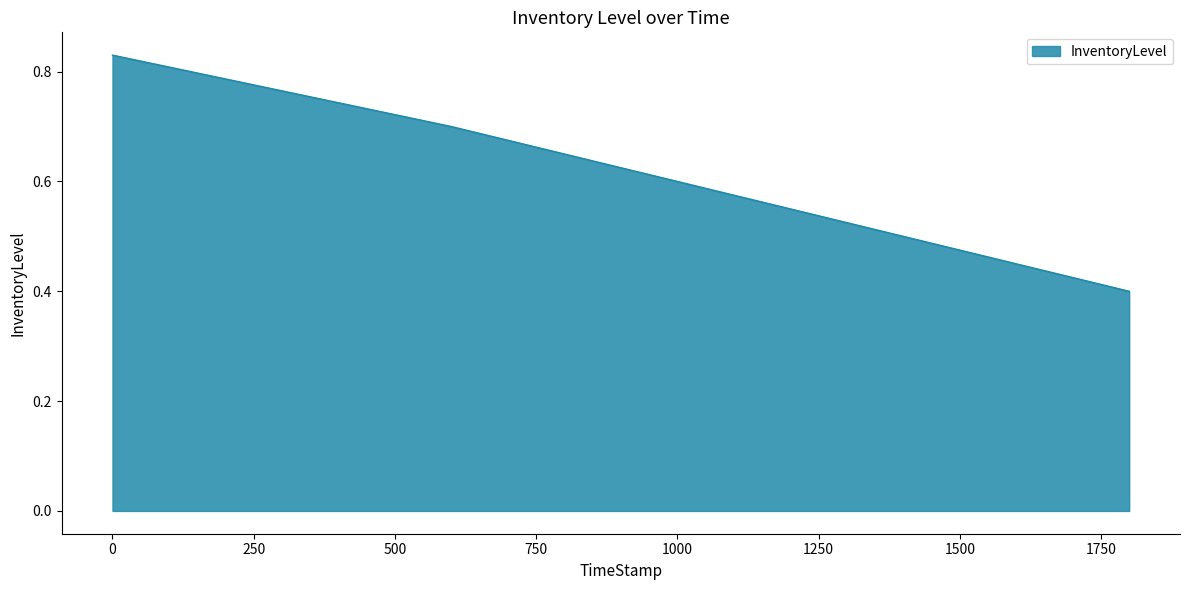

True or false: there are more than 0 points higher than both neighbors.

False